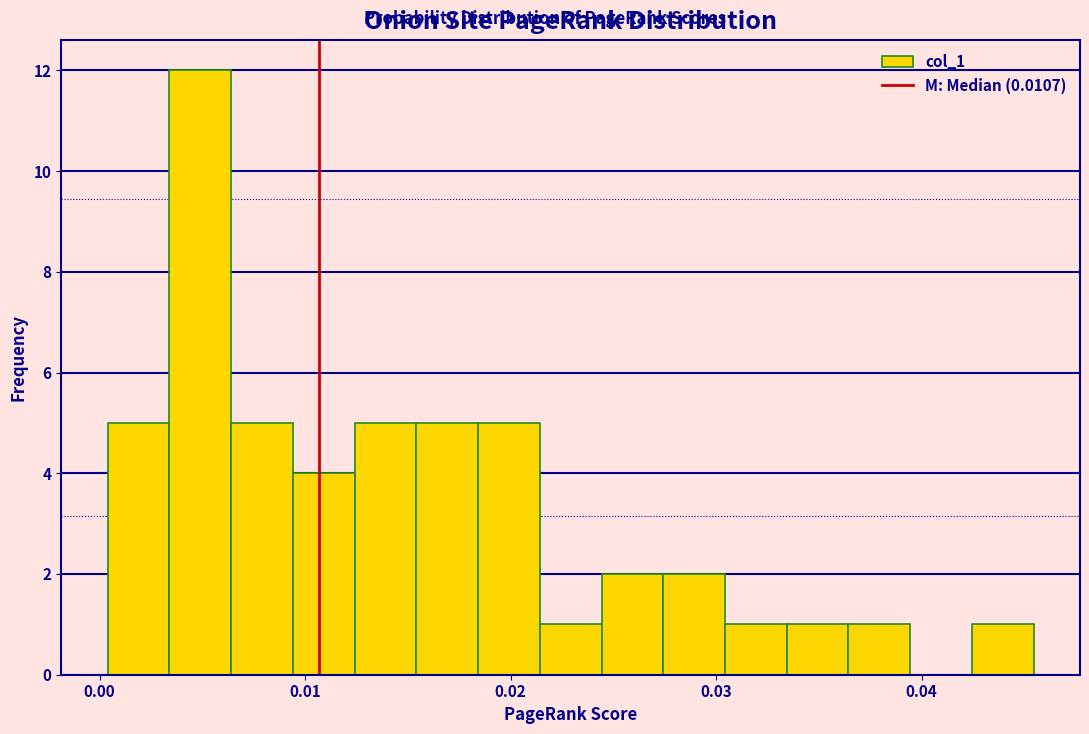

Around what value on the x-axis is the tallest bar? Give the approximate position of its centre, as read against the axis.

0.005